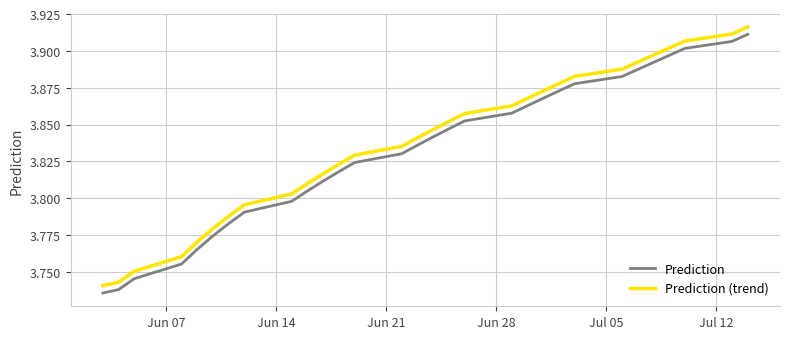

True or false: Prediction (trend) and Prediction intersect in this chart.

False